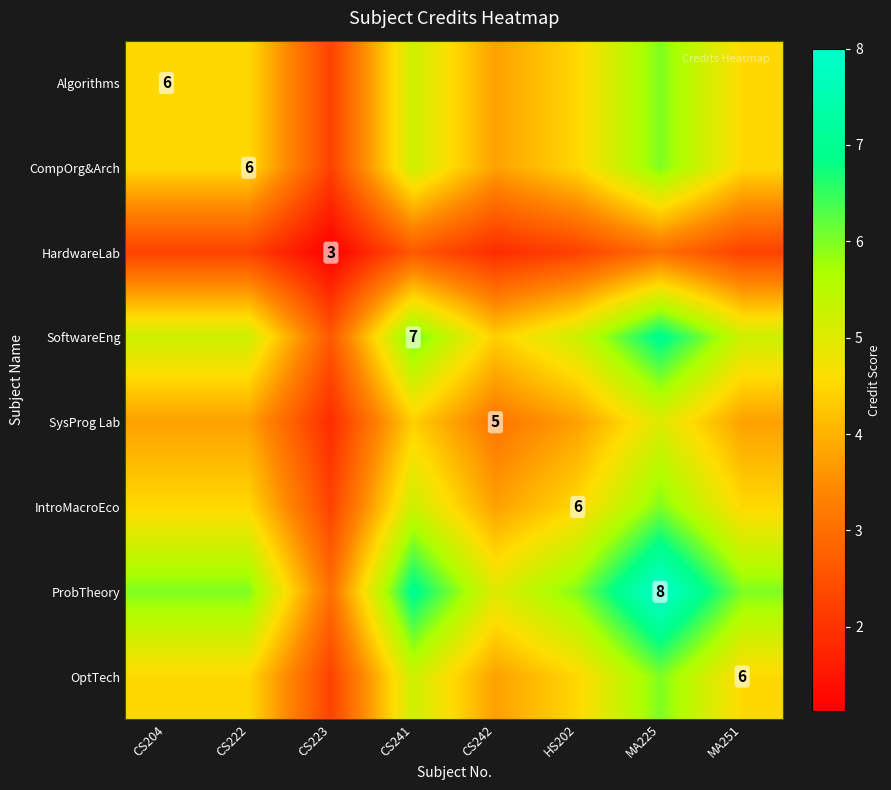

What is the minimum value shown in the chart?

1.1